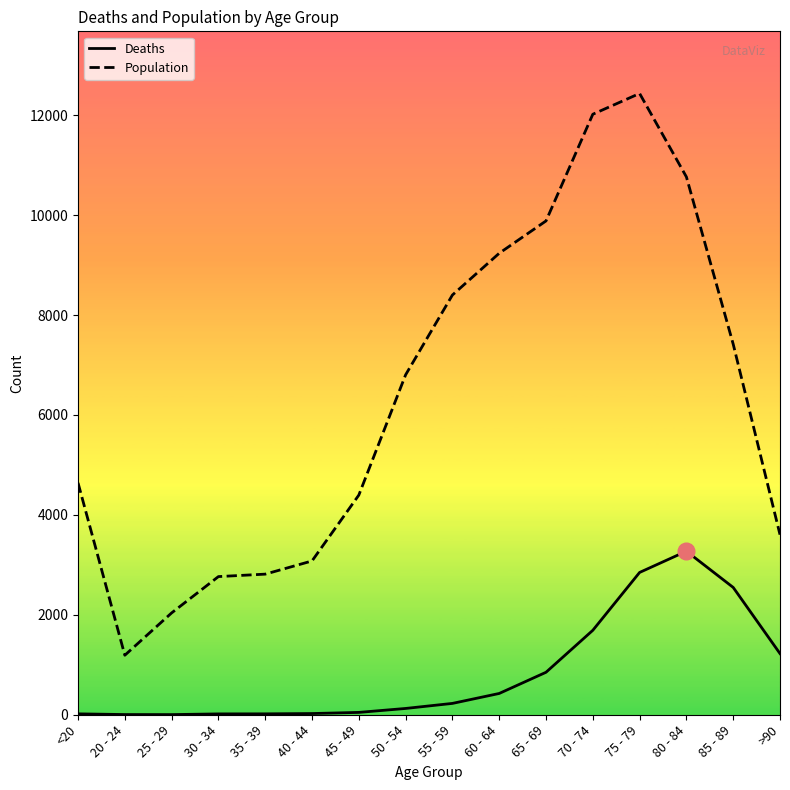

List the series in order of their overall mean, highest first.

Population, Deaths